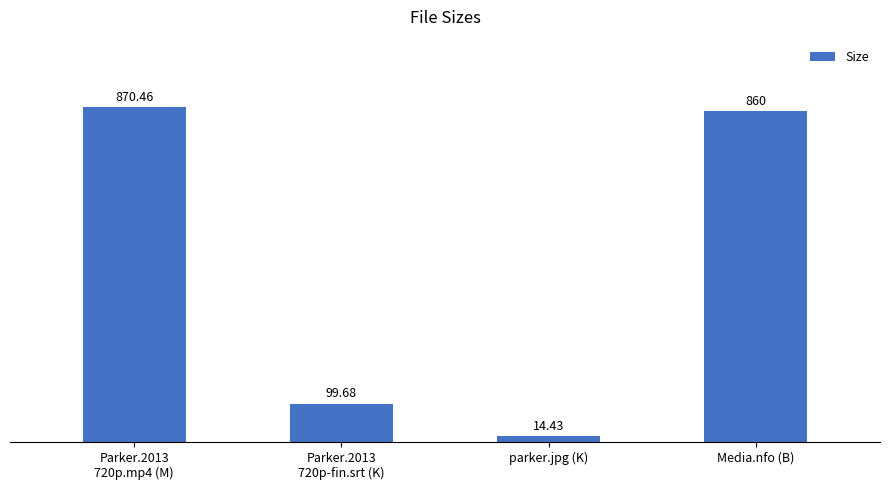

What is the change in value from Parker.2013
720p-fin.srt (K) to Media.nfo (B)?

+760.3